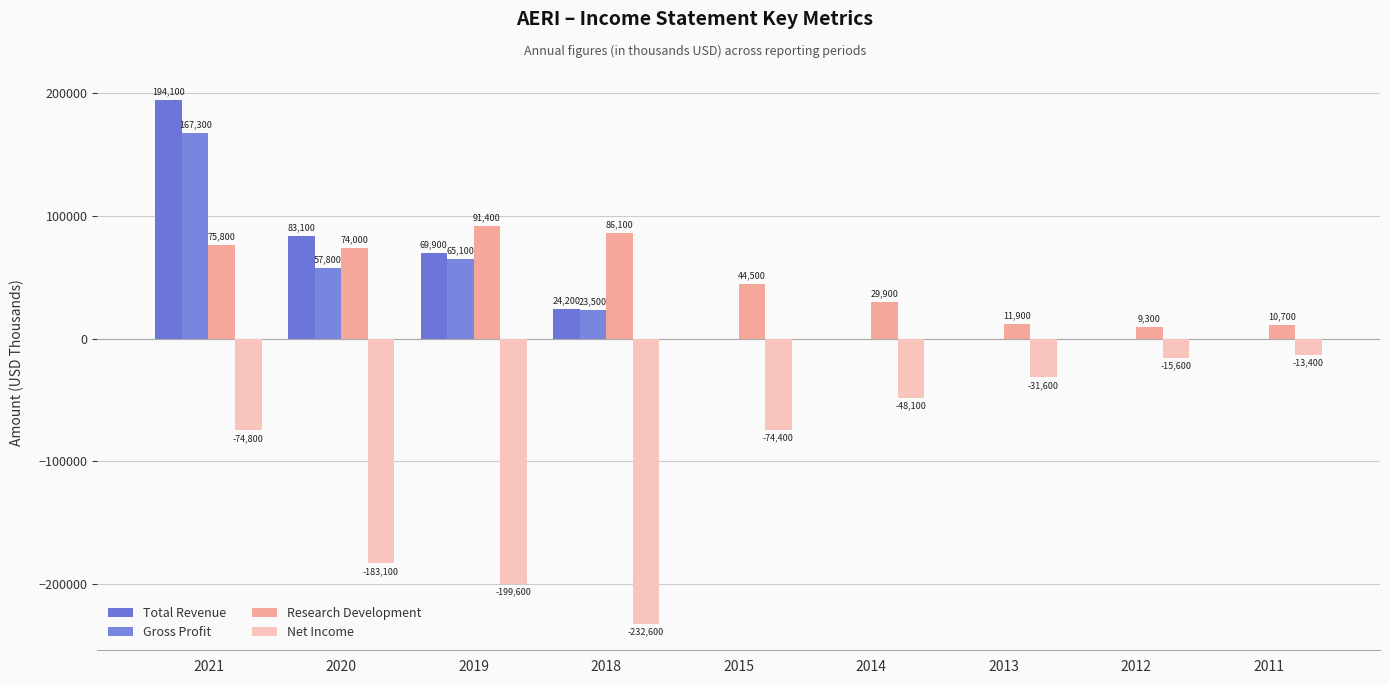

What is the value of the Net Income bar at the 2nd from the left?

-183100